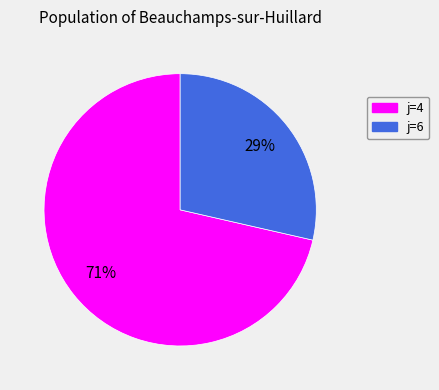

To the nearest percent, what is the average slice percentage?

50%